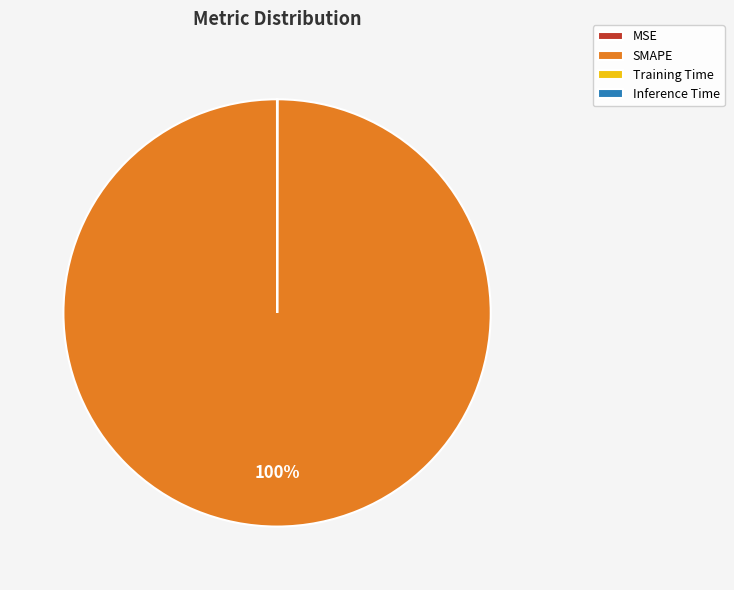

To the nearest percent, what is the difference between the largest and smallest slice percentages?

100%